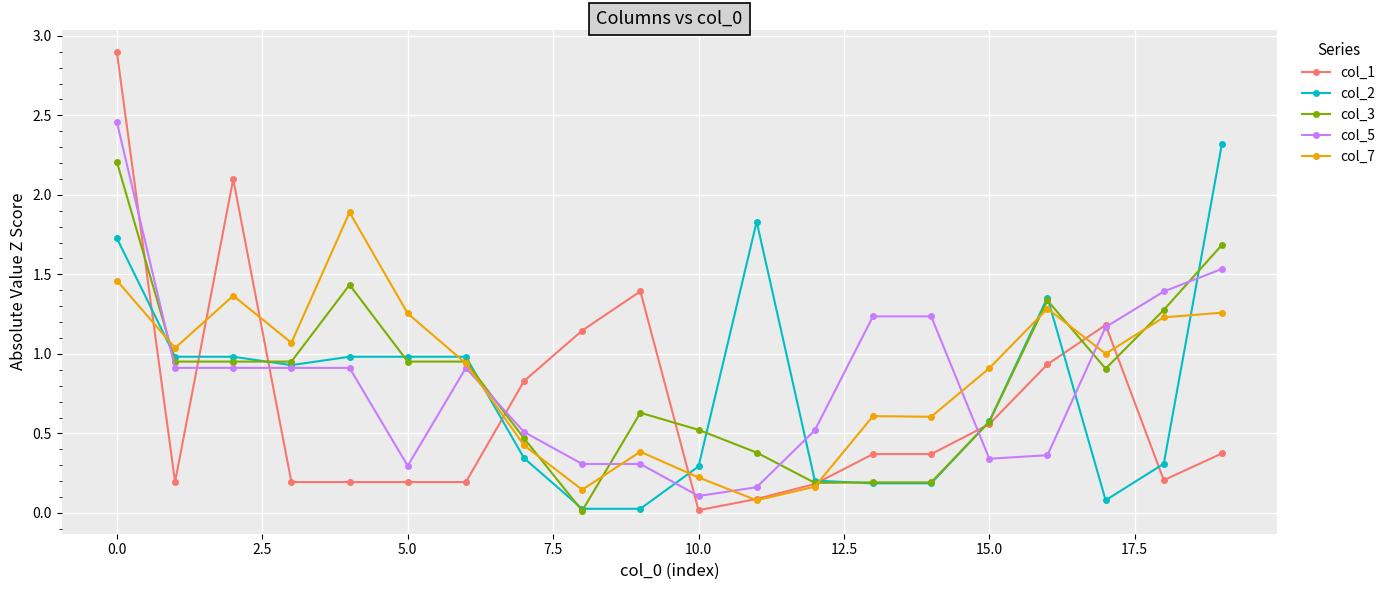

Count the number of categories in the chart.

20